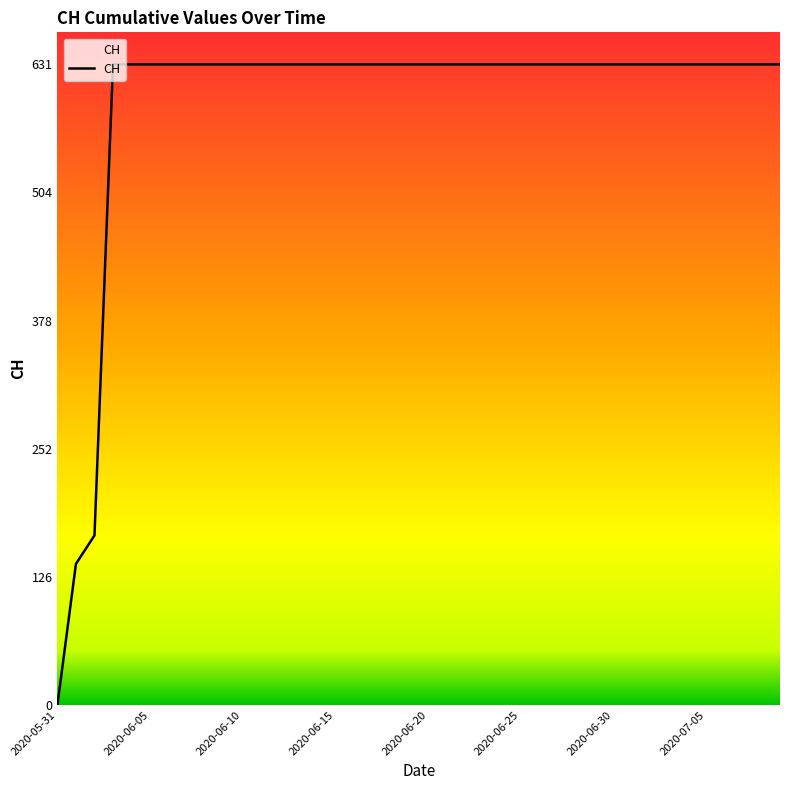

What is the maximum value shown in the chart?

631